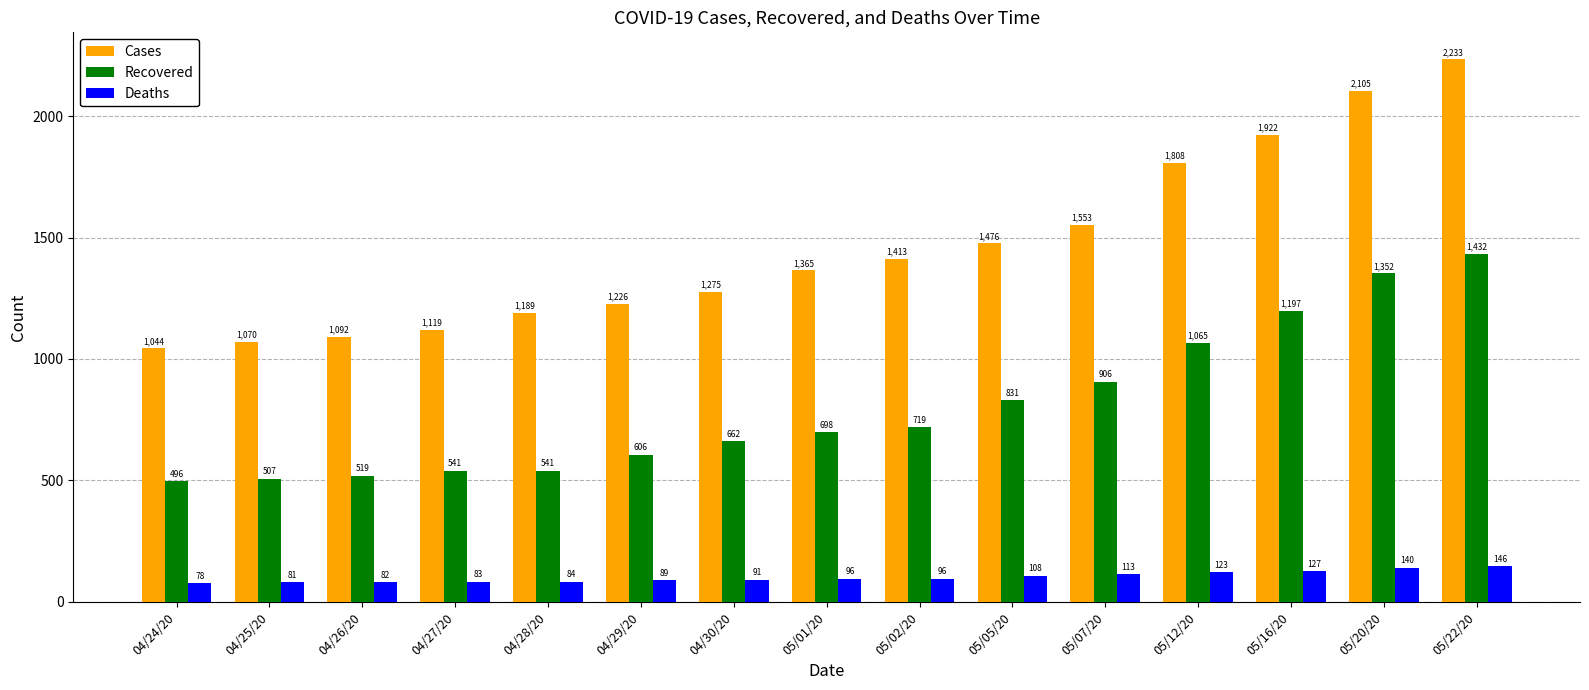

Which series changed the most between 05/01/20 and 05/22/20?

Cases